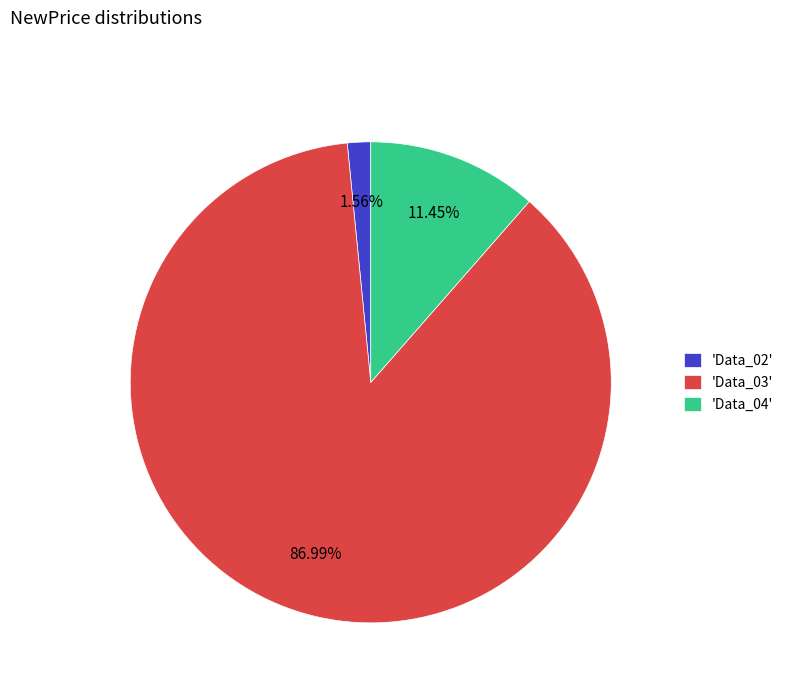

Do 'Data_02' and 'Data_04' together represent more than half of the pie?

No